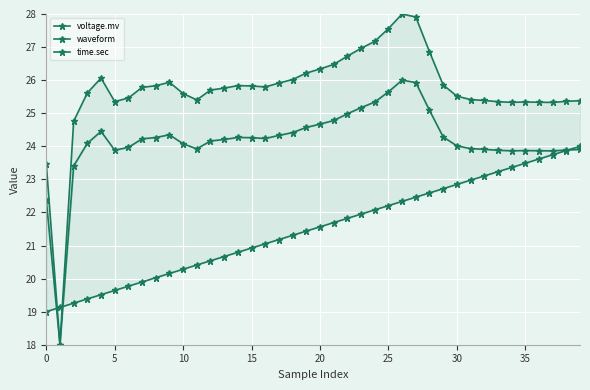

How many values in the voltage.mv series are below 25?

3